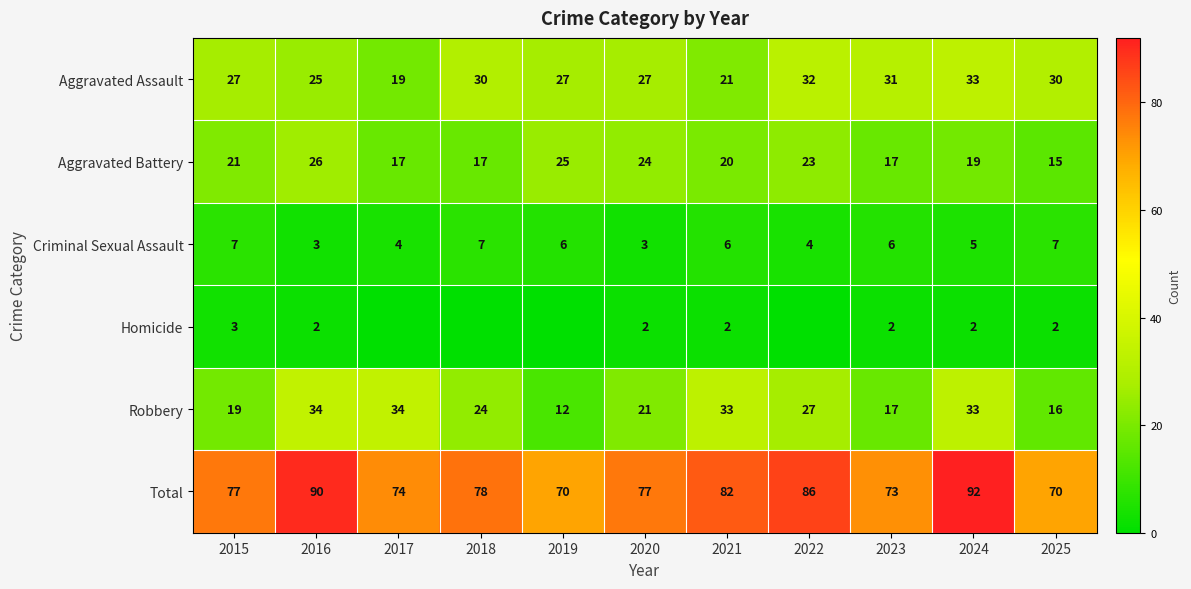

Rank the series at 2025 from lowest to highest value.

Homicide, Criminal Sexual Assault, Aggravated Battery, Robbery, Aggravated Assault, Total